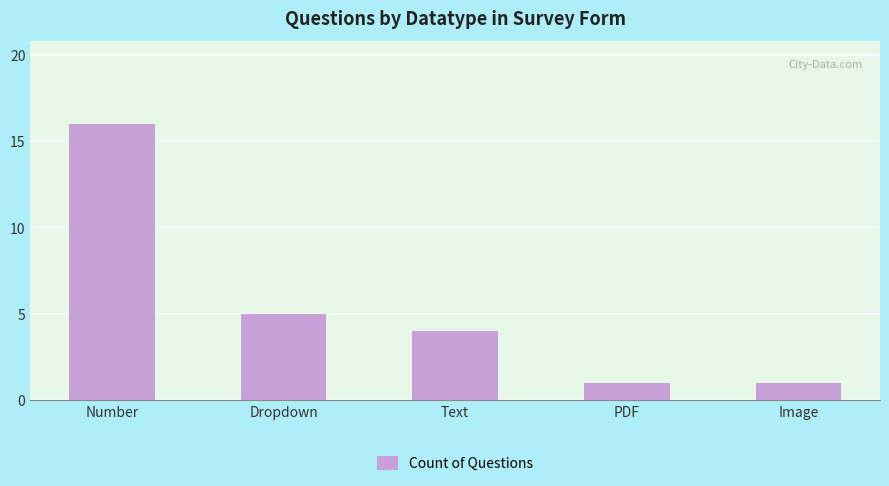

What is the difference between the maximum and second lowest values?

15